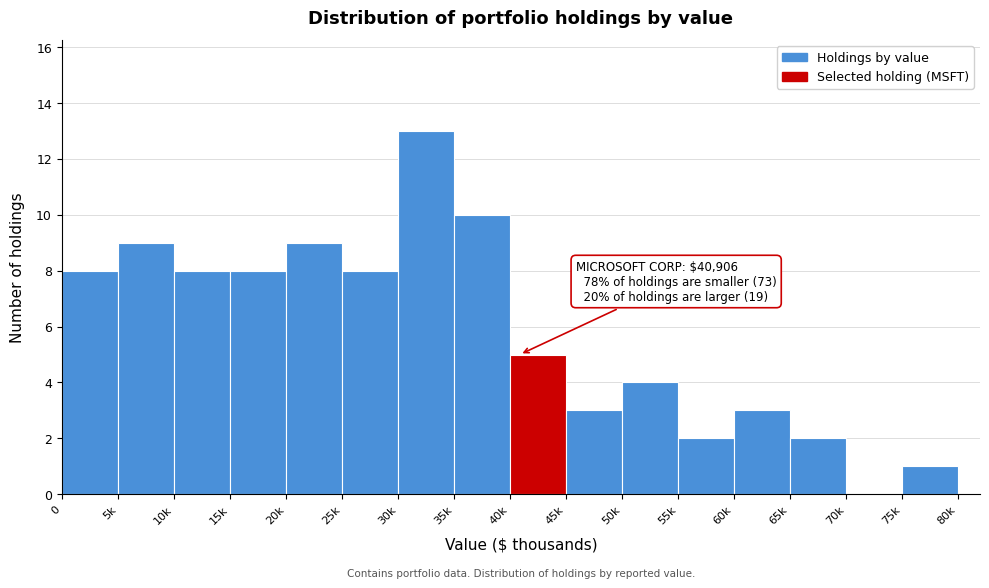

Reading left to right, what are all the values shown in this chart?

0=8	5k=9	10k=8	15k=8	20k=9	25k=8	30k=13	35k=10	40k=5	45k=3	50k=4	55k=2	60k=3	65k=2	70k=0	75k=1